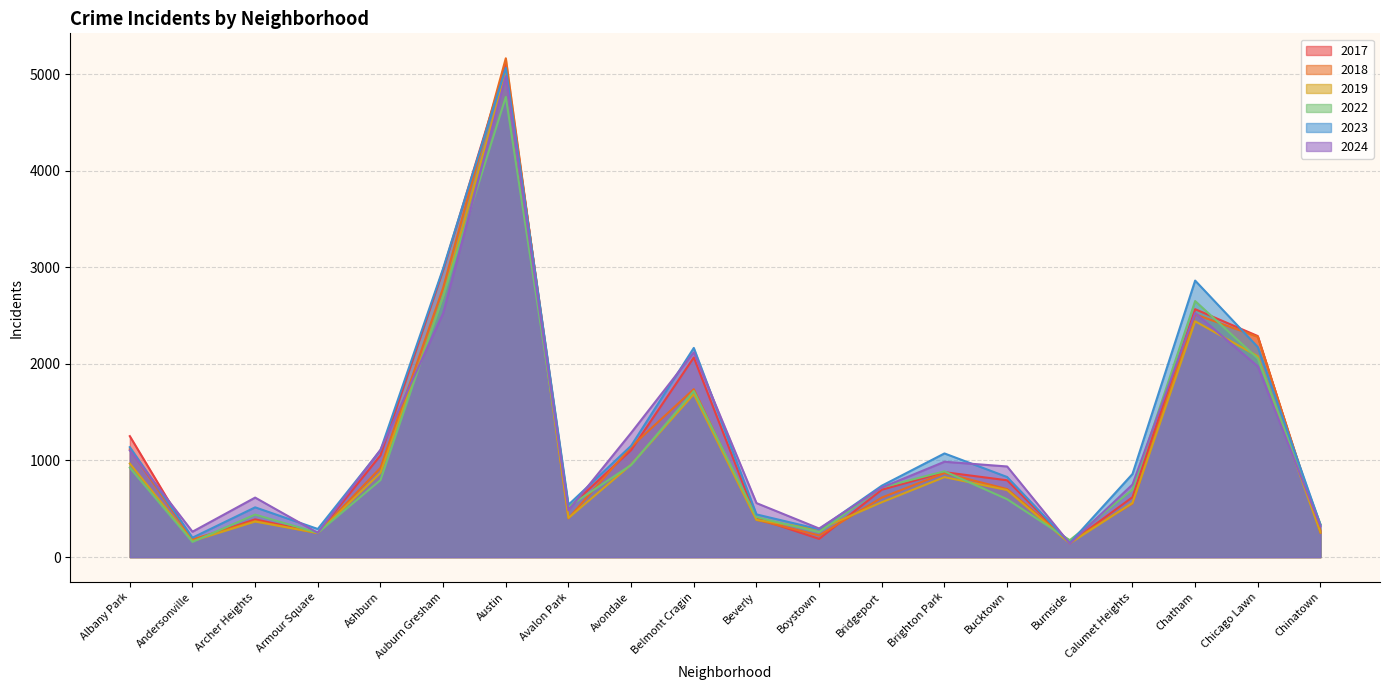

What position from the right is Chatham?

3